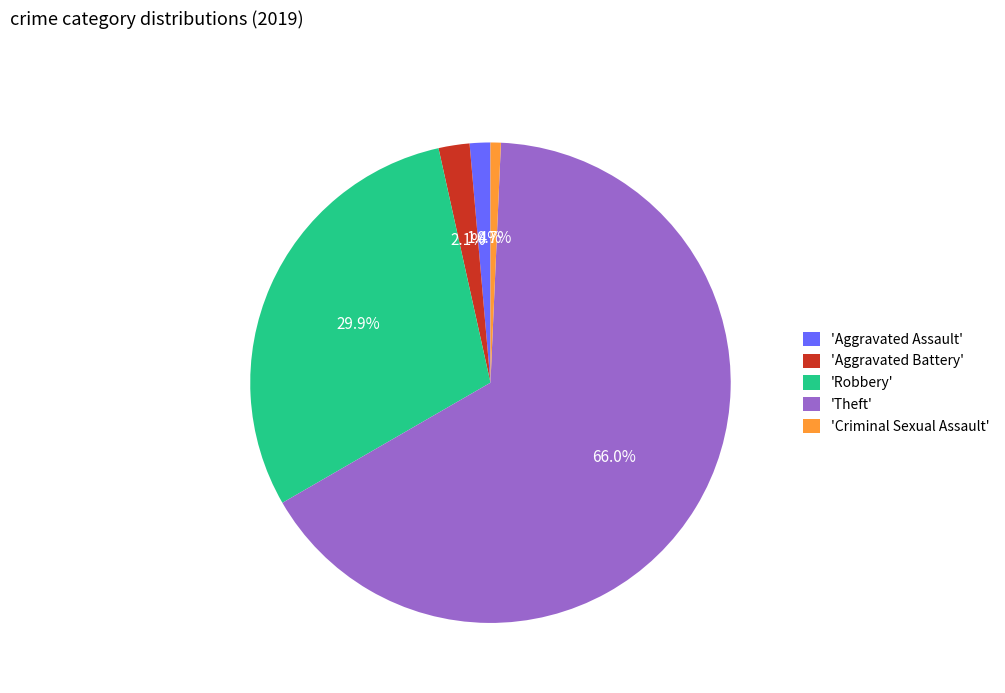

Does any single category account for the majority?

Yes